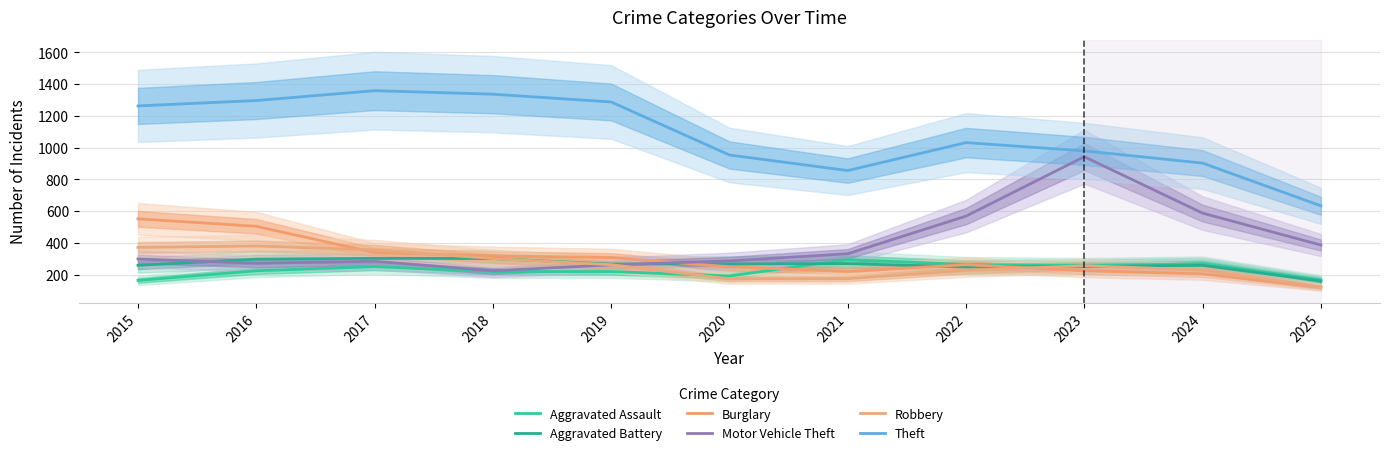

Which series has the largest total across all categories?

Theft